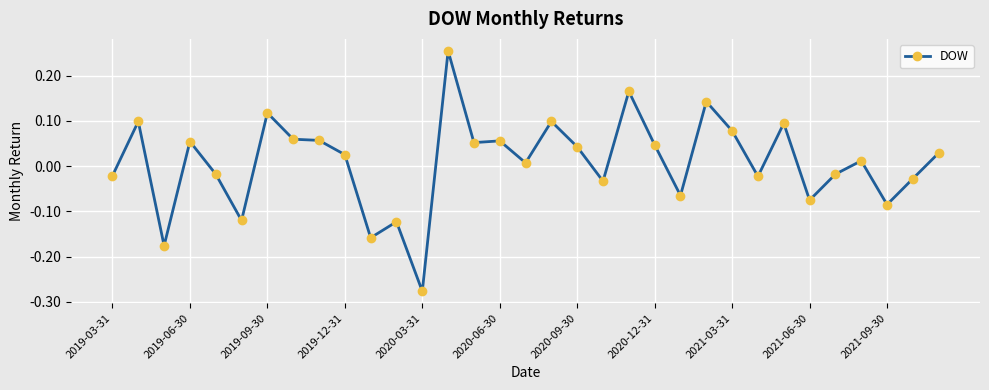

True or false: there are more than 1 points higher than both neighbors.

True